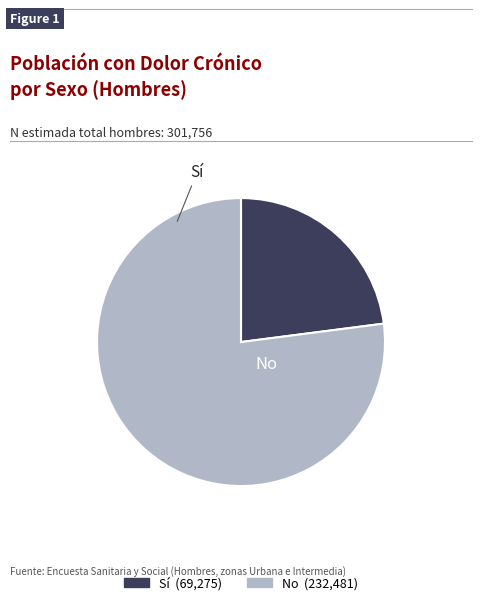

Is it true that No is 90% of the pie?

False